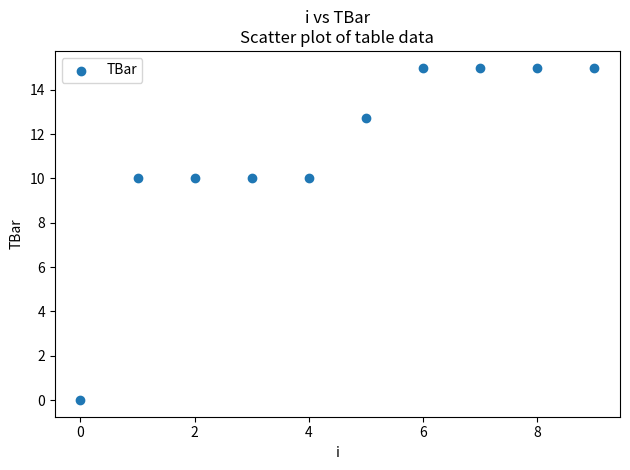

What is the average Y value?

11.3